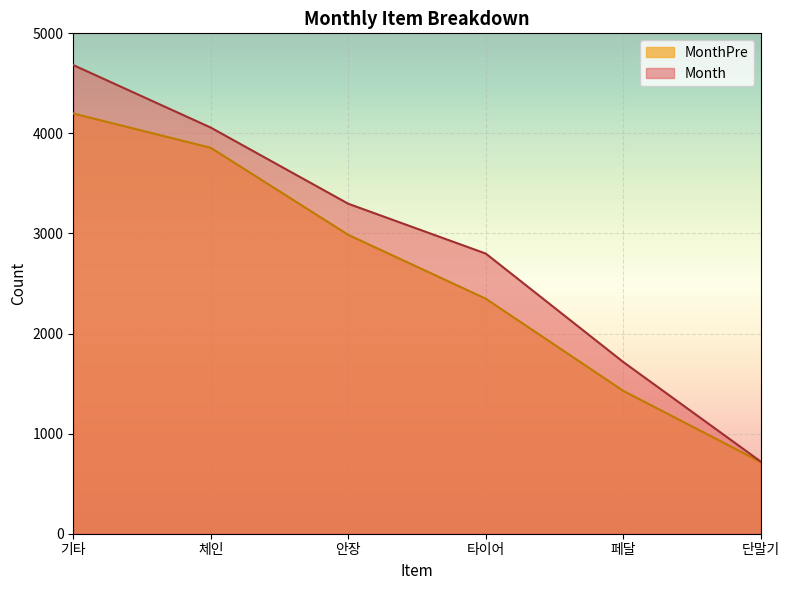

What position from the left is 기타?

1